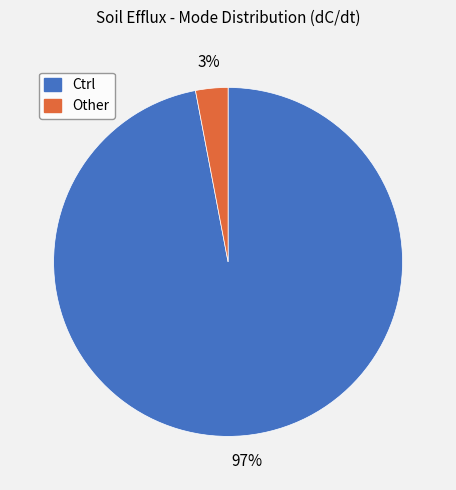

Is there a majority slice in this chart?

Yes